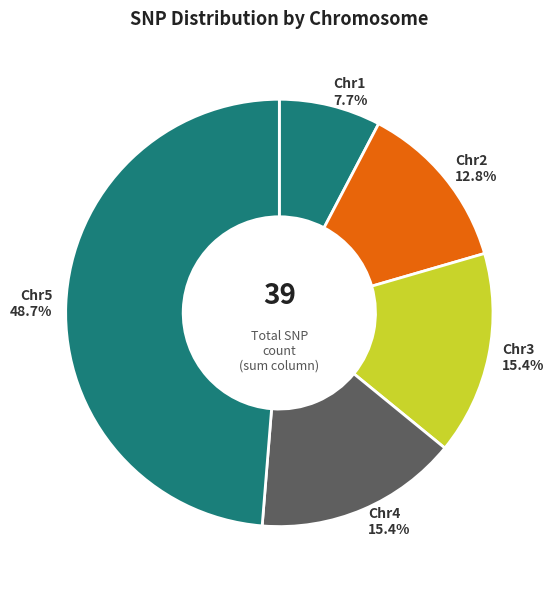

How much of the chart is everything except Chr2?

87.2%